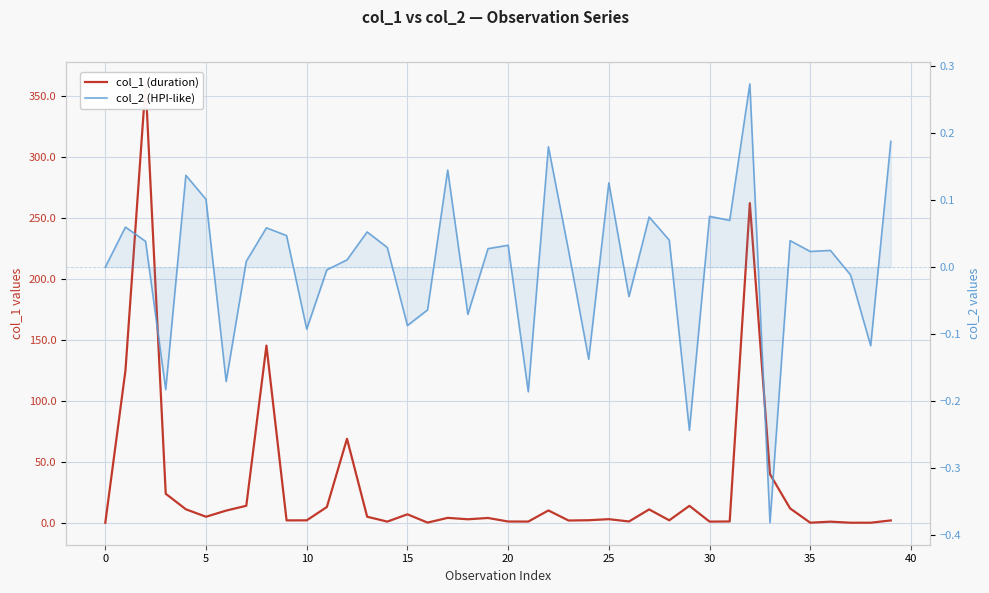

True or false: col_2 (HPI-like) and col_1 (duration) intersect in this chart.

False